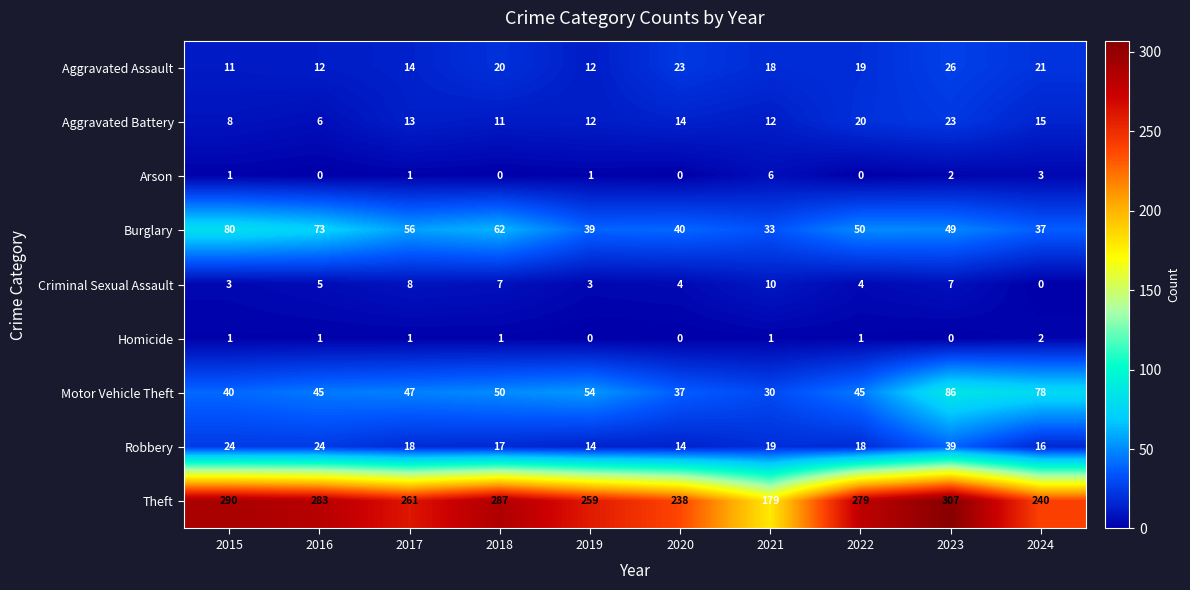

What is the sum of the Aggravated Assault values at 2023 and 2015?

37